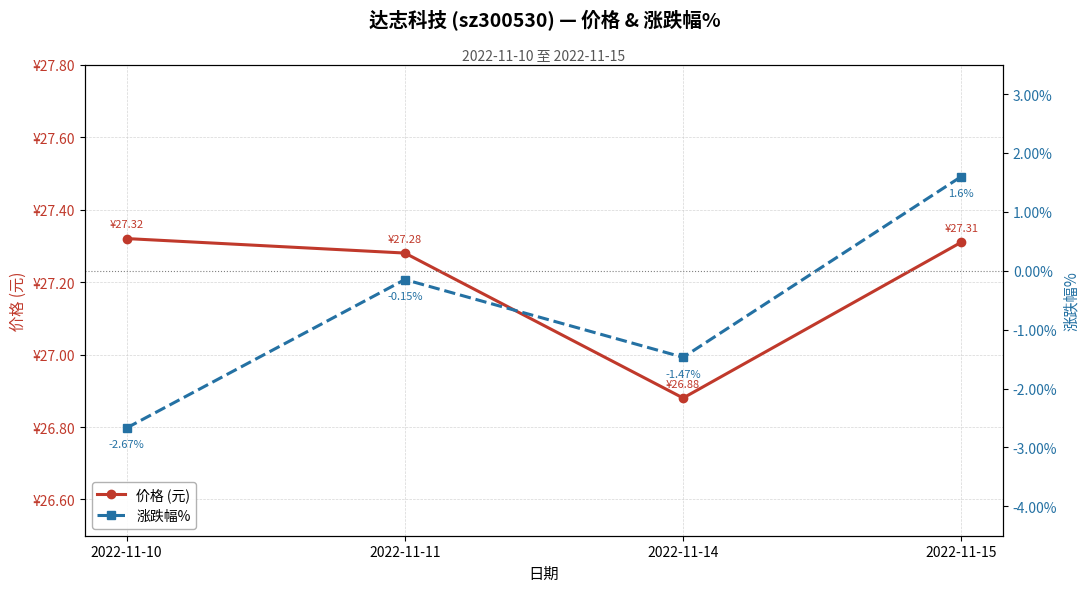

True or false: 价格 (元) and 涨跌幅% cross at least once.

False